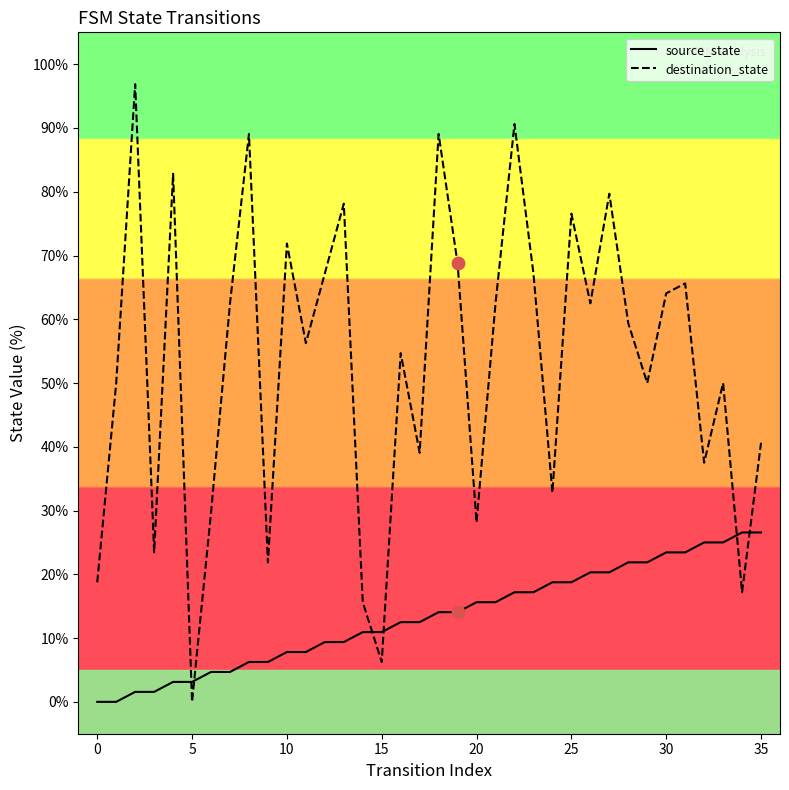

Which series has the largest range (max minus min)?

destination_state